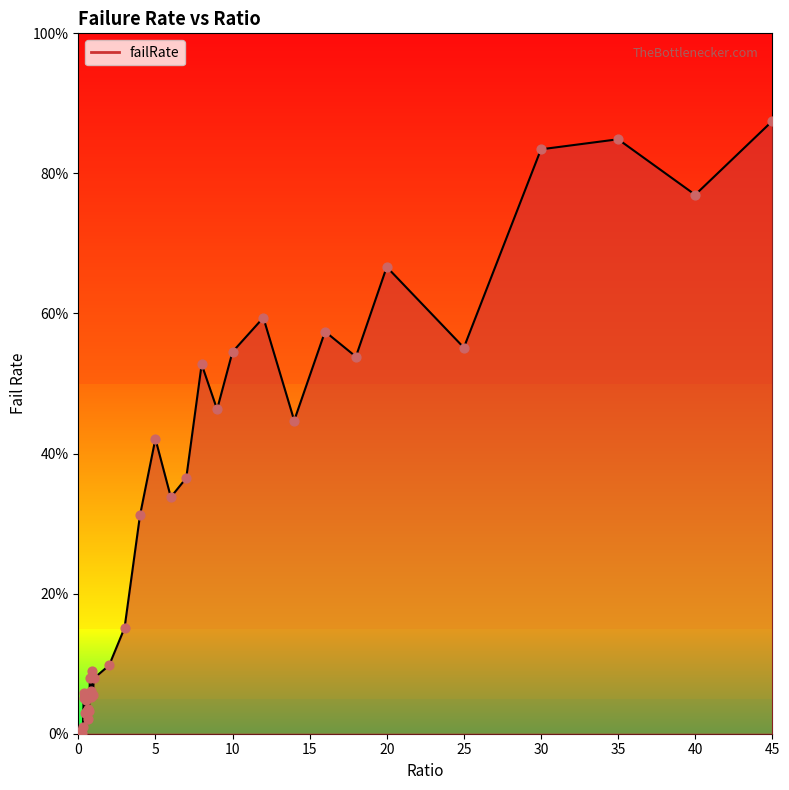

Between 36 and 30, which is larger?

36